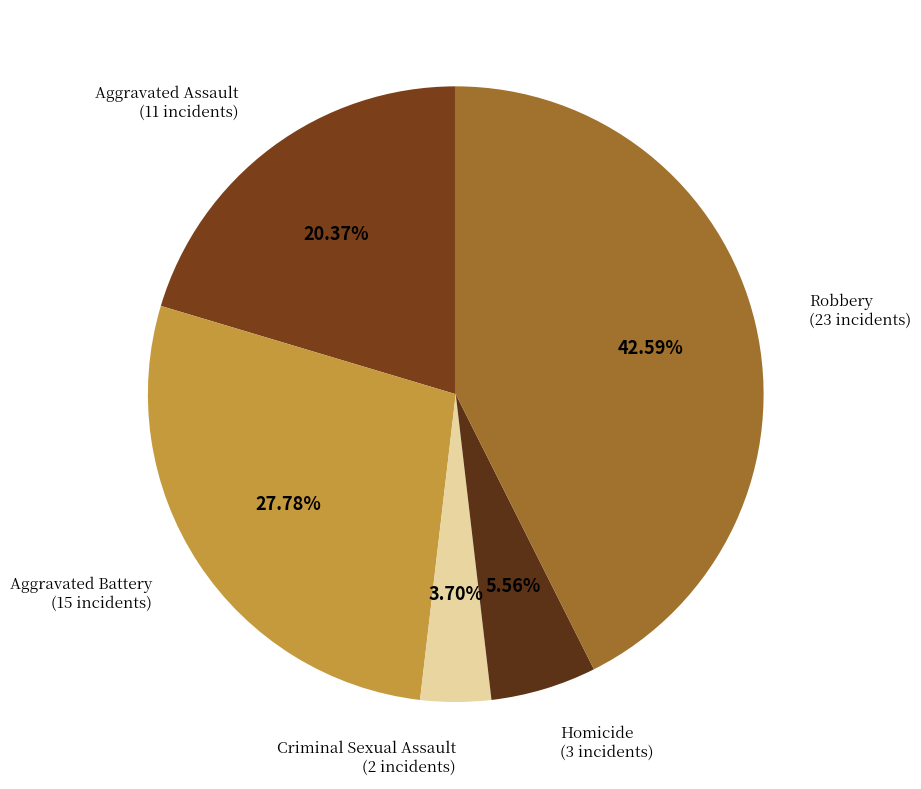

True or false: Aggravated Assault accounts for 11% of the total.

False